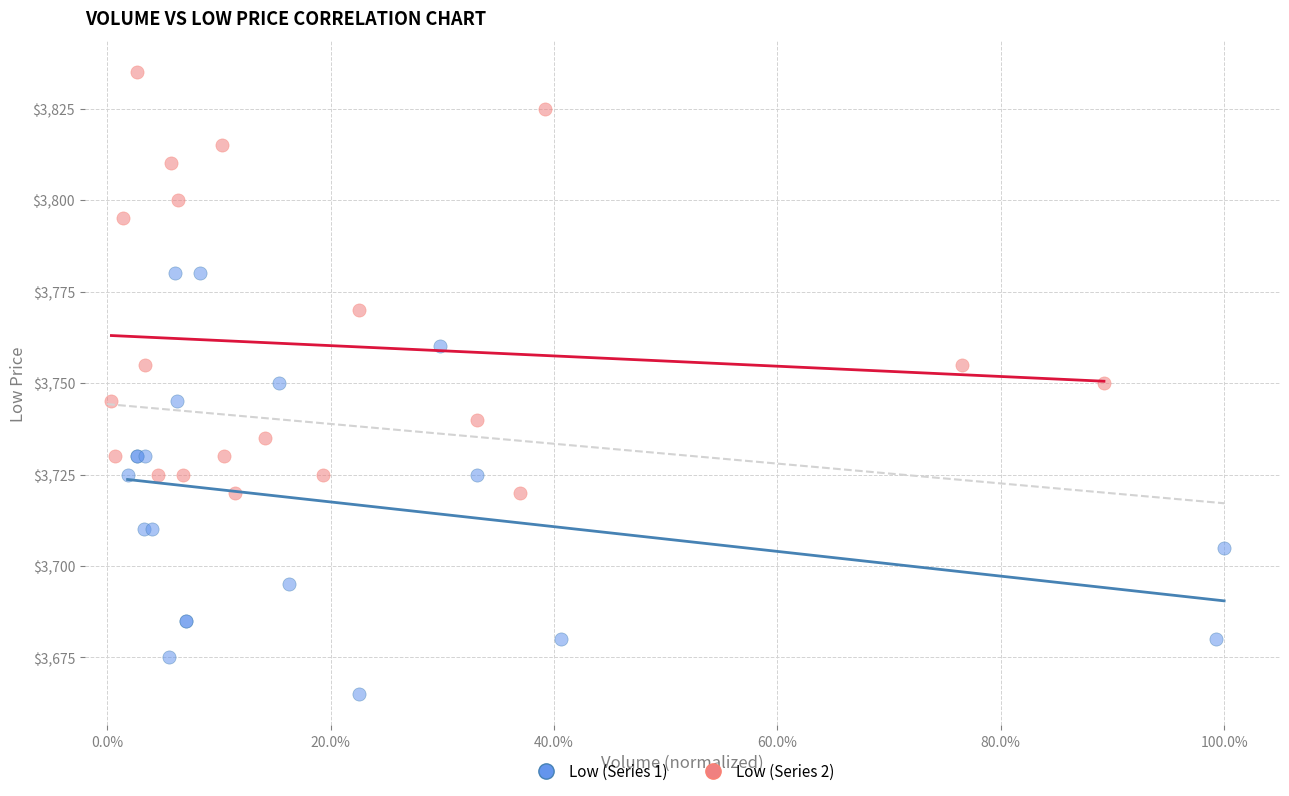

Which series contains the highest Y value?

Low (Series 2)